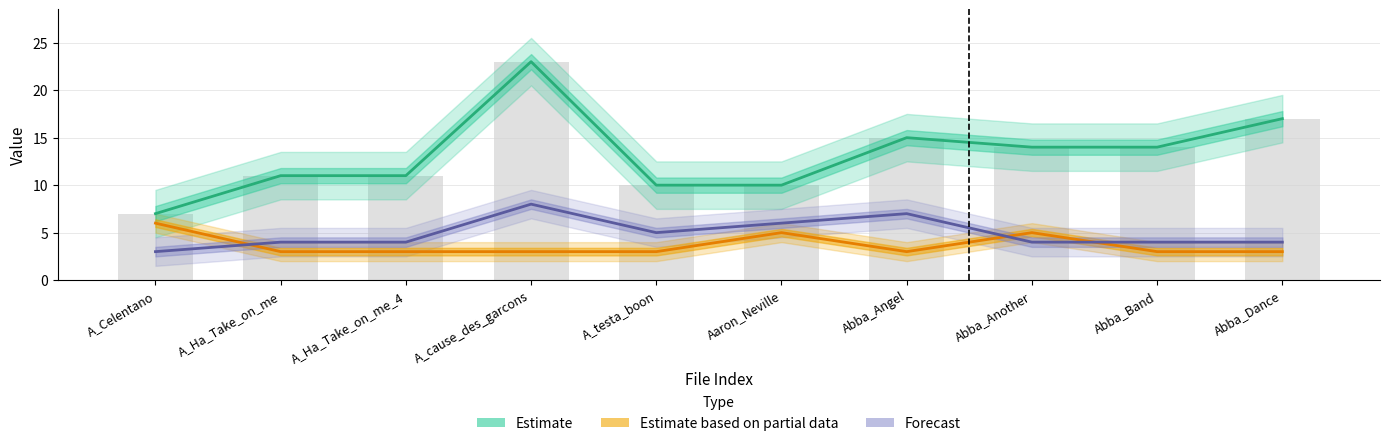

What is the value of the Forecast bar at the 2nd from the left?

4